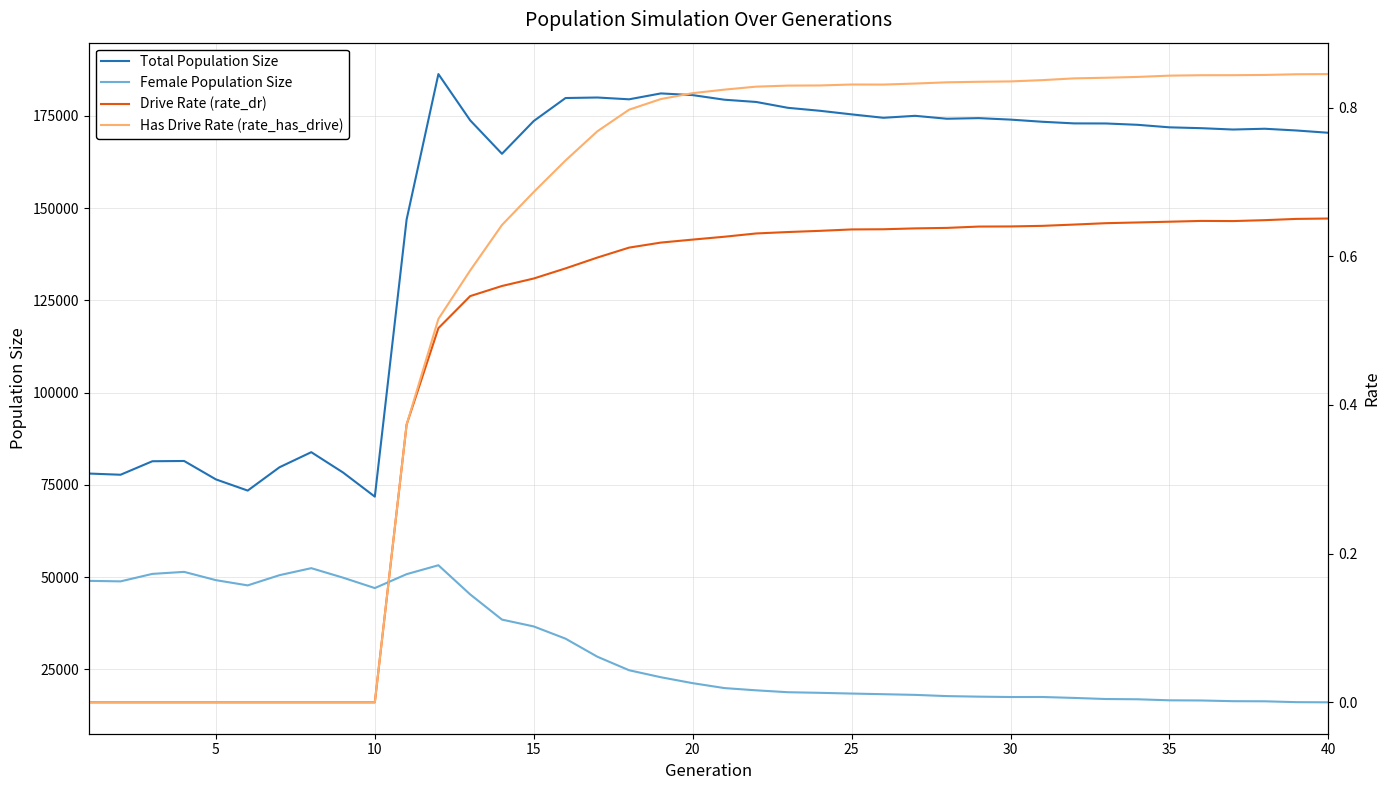

True or false: Has Drive Rate (rate_has_drive) and Drive Rate (rate_dr) intersect in this chart.

False